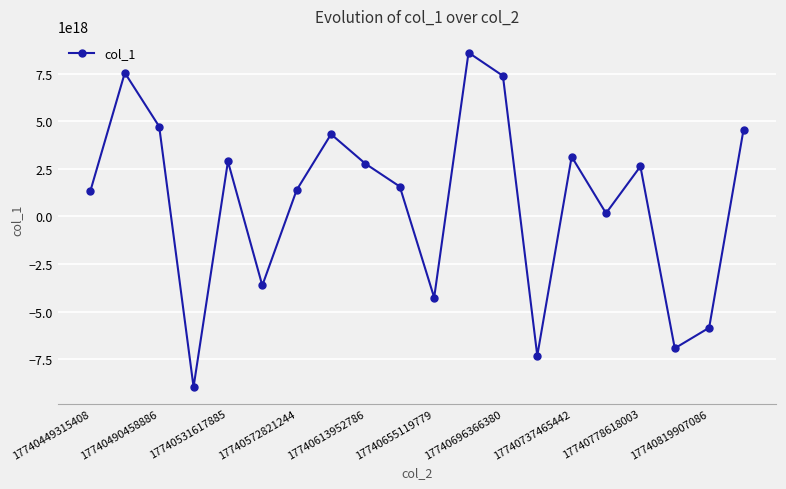

True or false: the data has more than 2 interior local peaks.

True